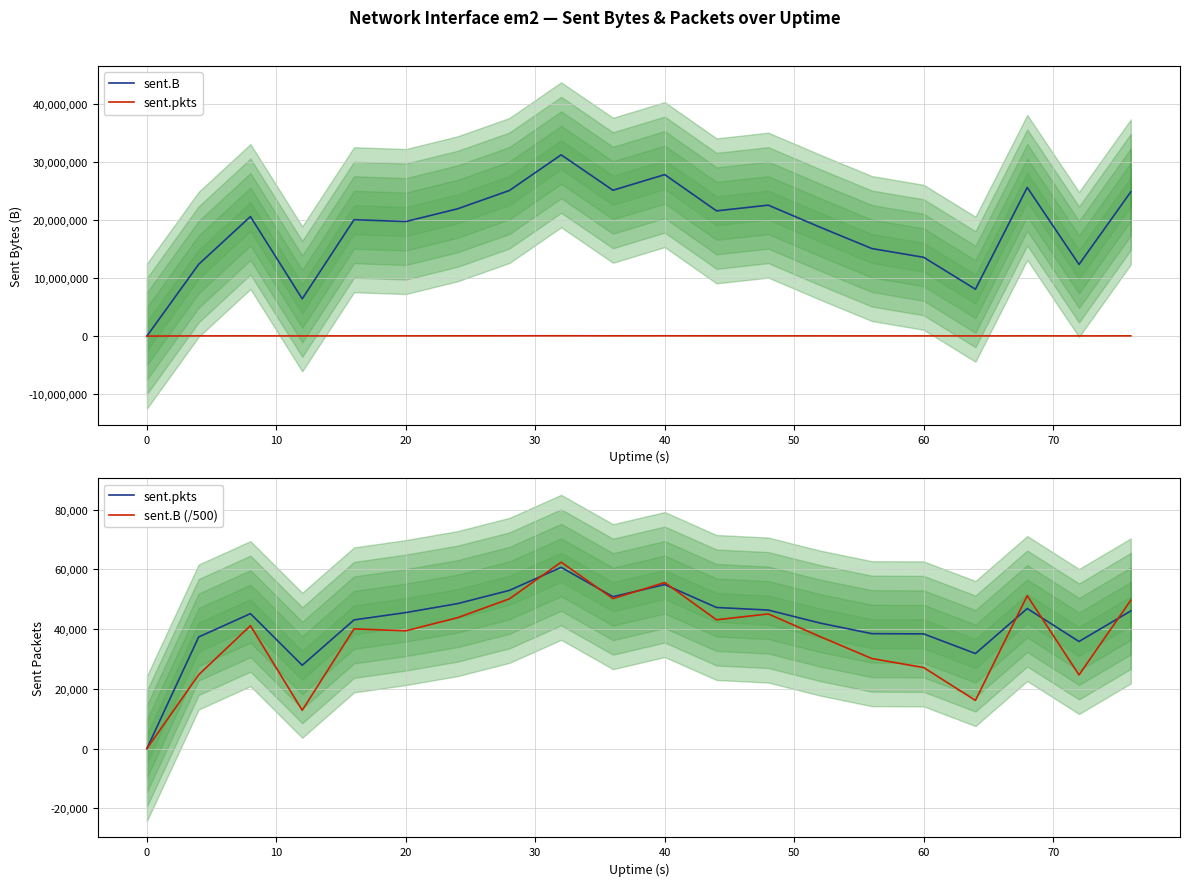

True or false: sent.pkts and sent.B (/500) intersect in this chart.

True